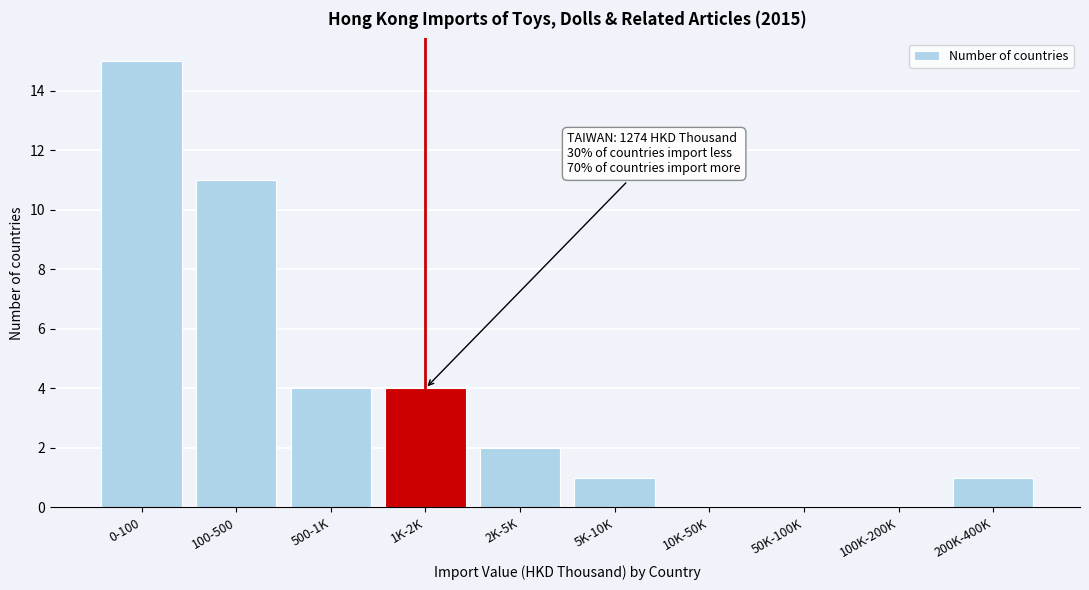

Reading left to right, list all the values displayed in this chart.

0-100=15	100-500=11	500-1K=4	1K-2K=4	2K-5K=2	5K-10K=1	10K-50K=0	50K-100K=0	100K-200K=0	200K-400K=1